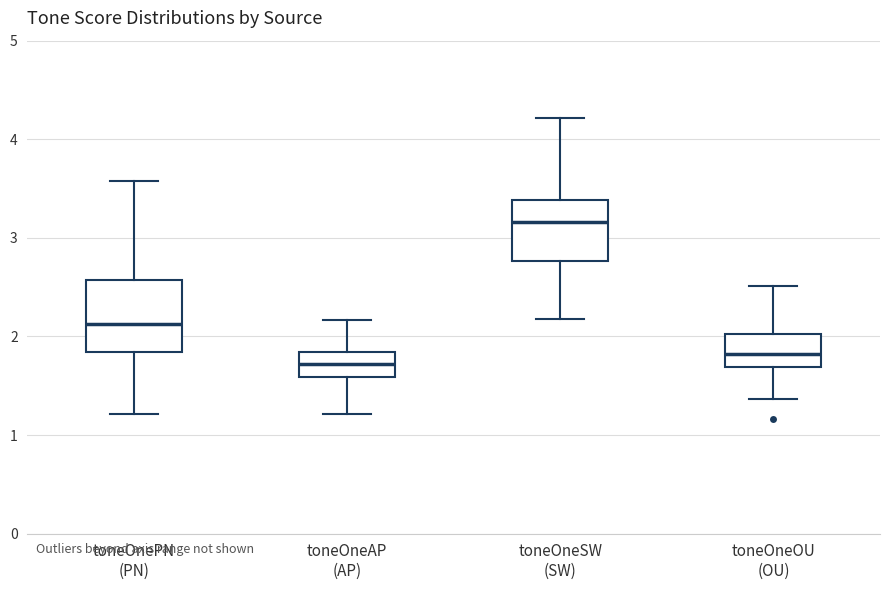

Where is the lower edge of the box for toneOneSW (SW) on the y-axis? The values are not printed on the chart, so give them approximately, as read against the axis.

2.8